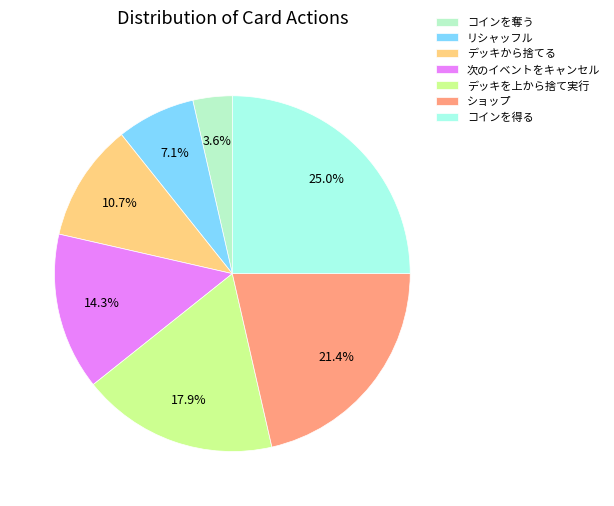

Rank the categories by value from lowest to highest.

コインを奪う, リシャッフル, デッキから捨てる, 次のイベントをキャンセル, デッキを上から捨て実行, ショップ, コインを得る